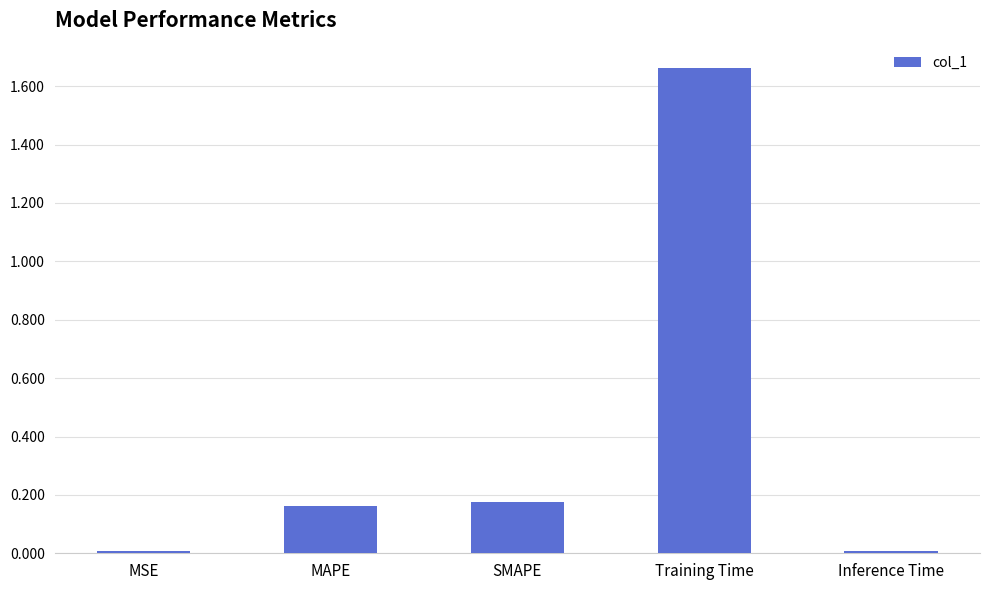

At which category does the chart reach its peak across all series?

Training Time